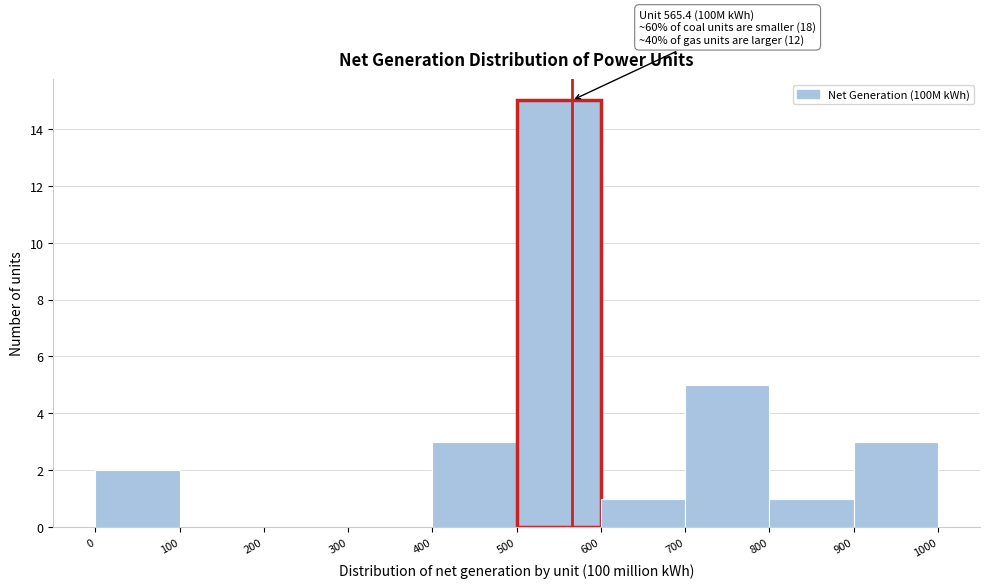

Which range on the x-axis has the tallest bar?

500 to 600